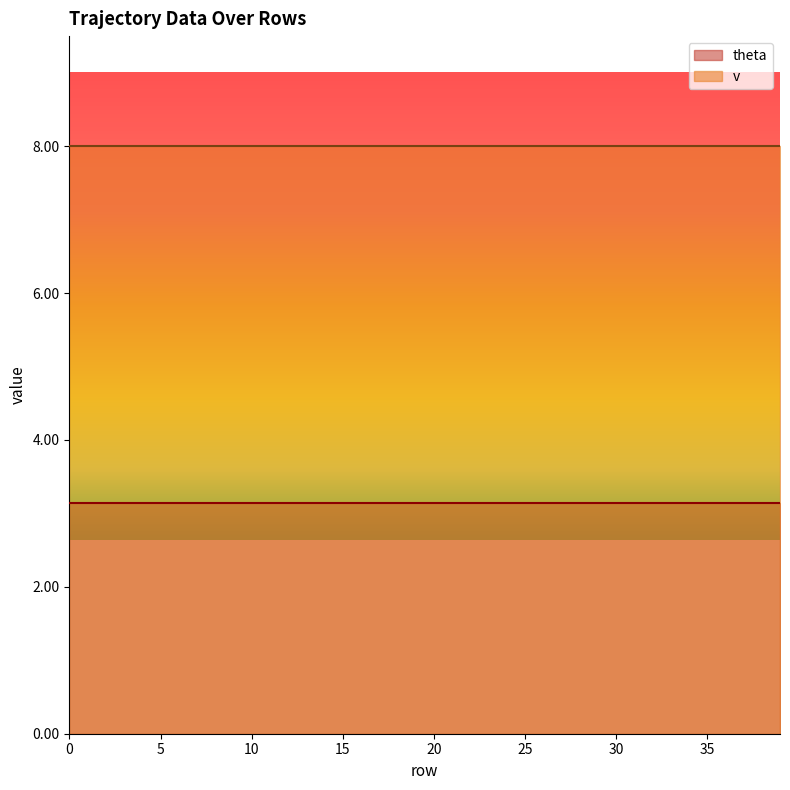

The v series shows 8.0 at 5. True or false?

True